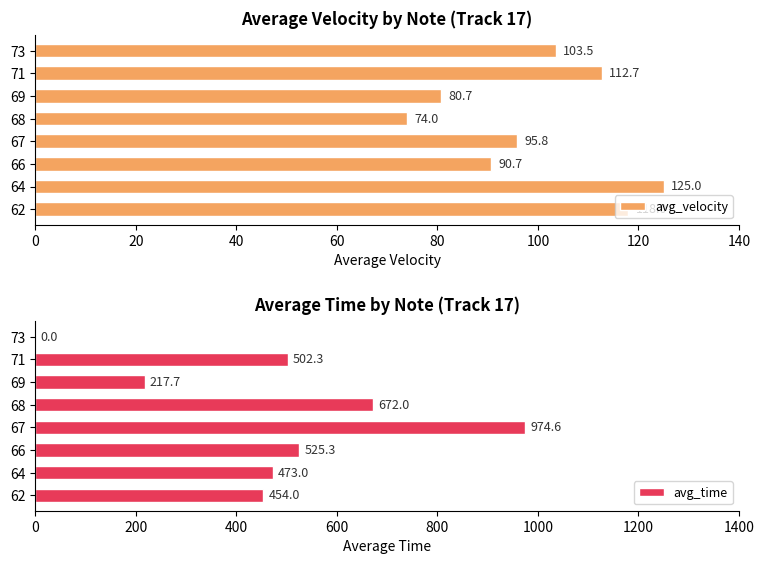

At how many categories does at least one series exceed 842?

1